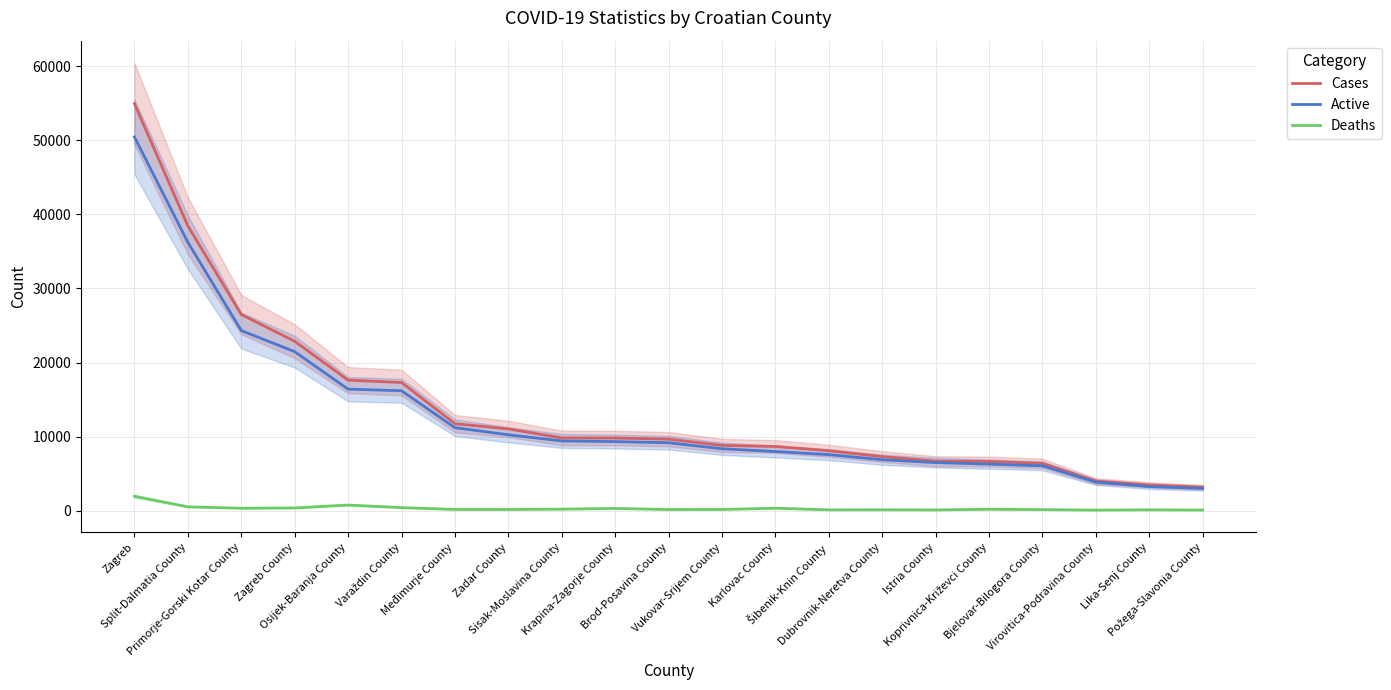

How many values in the Deaths series exceed 167?

10